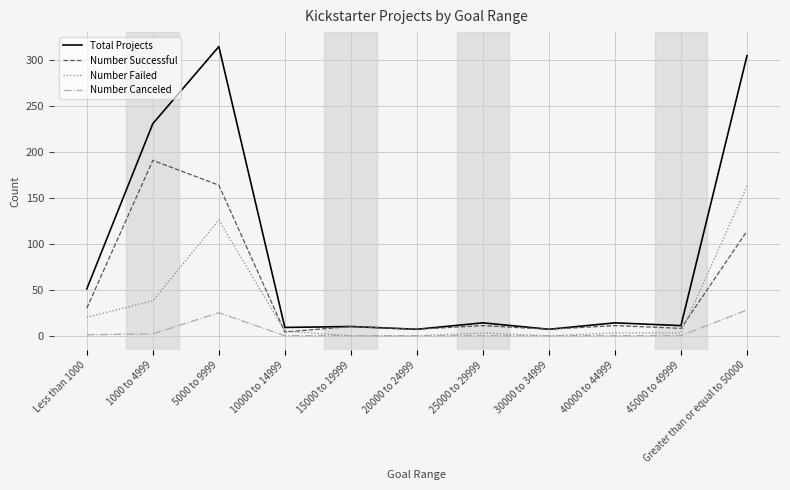

True or false: Number Canceled and Number Successful cross at least once.

False